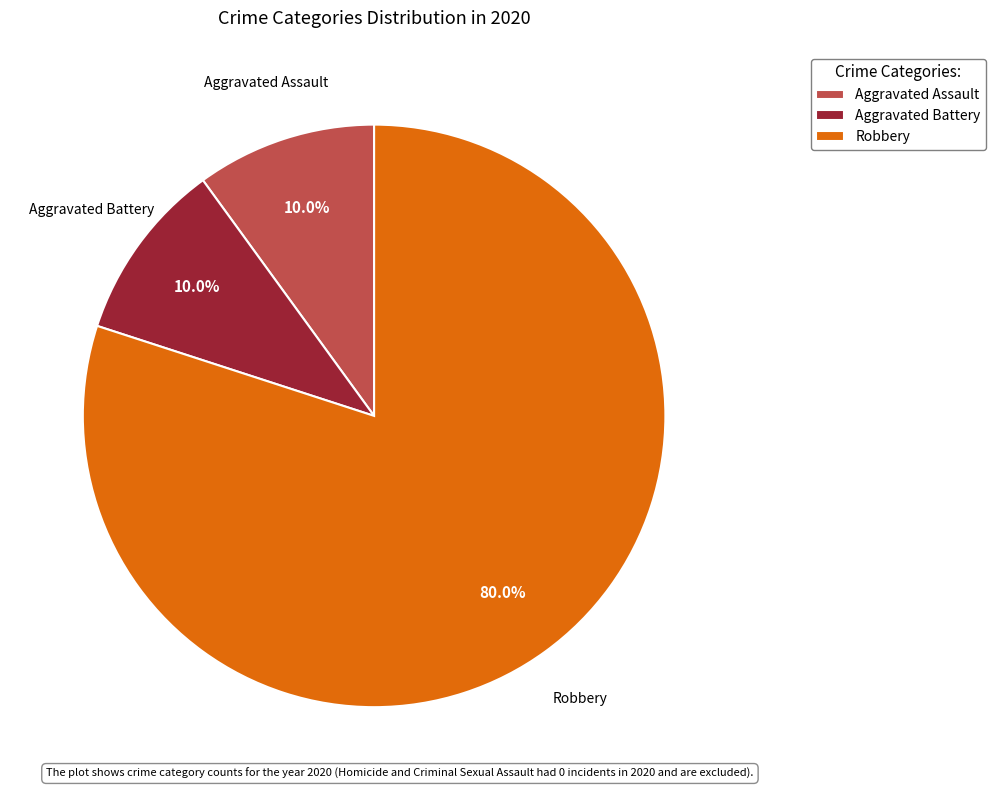

Approximately how many times larger is the value at Aggravated Battery compared to Robbery?

0.1